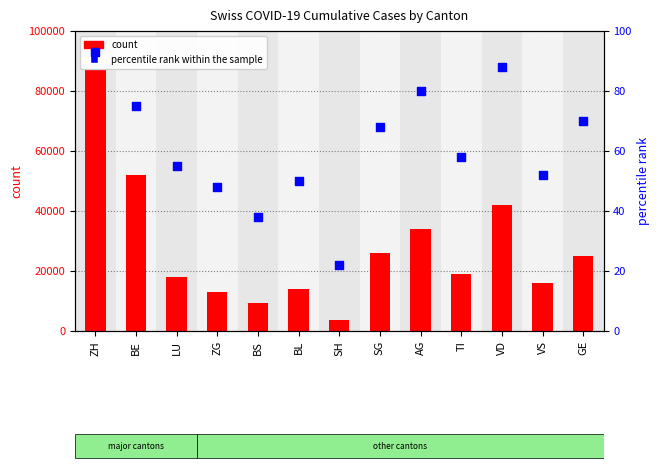

Which series has the largest Y range (max minus min)?

count